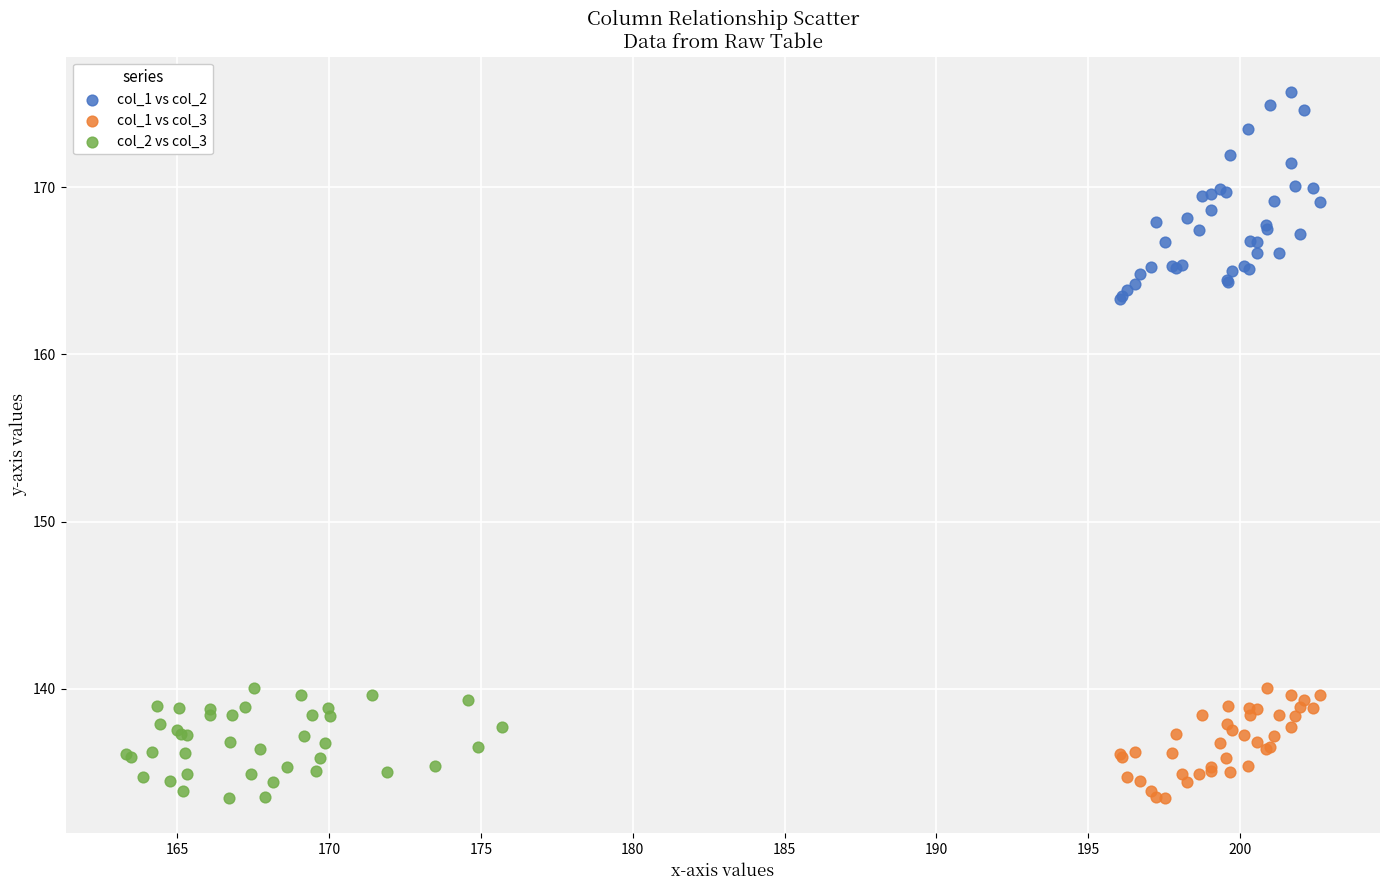

Which series has the widest spread of Y values?

col_1 vs col_2